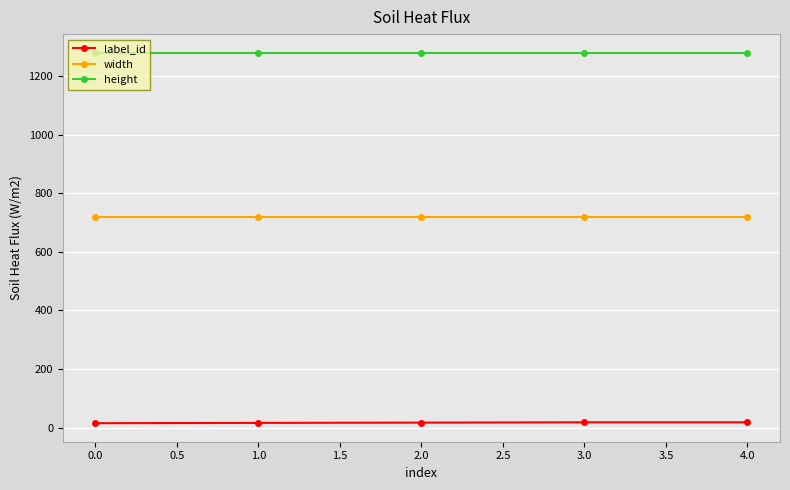

Which series has the largest total across all categories?

height